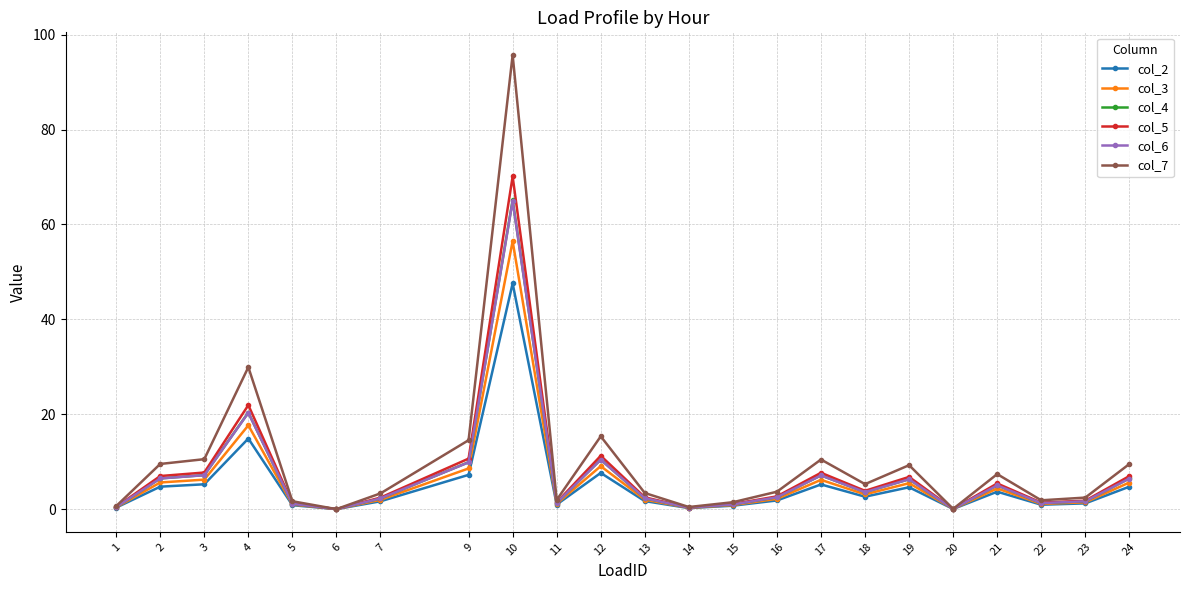

What is the average value of the col_7 series?

10.4